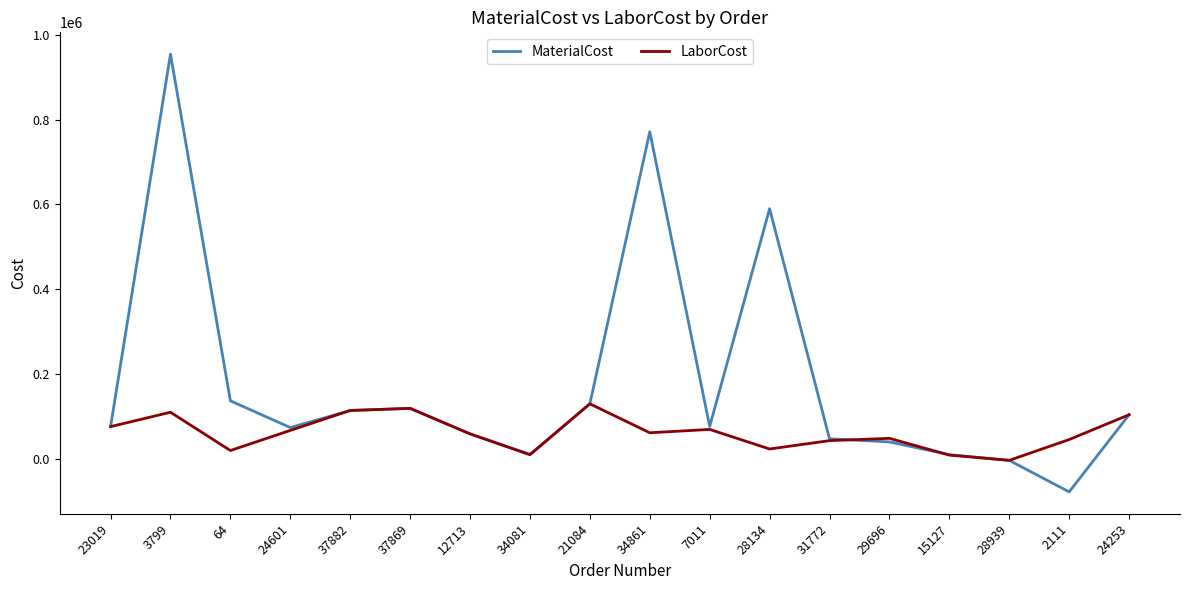

What is the highest value of the LaborCost series?

129929.8